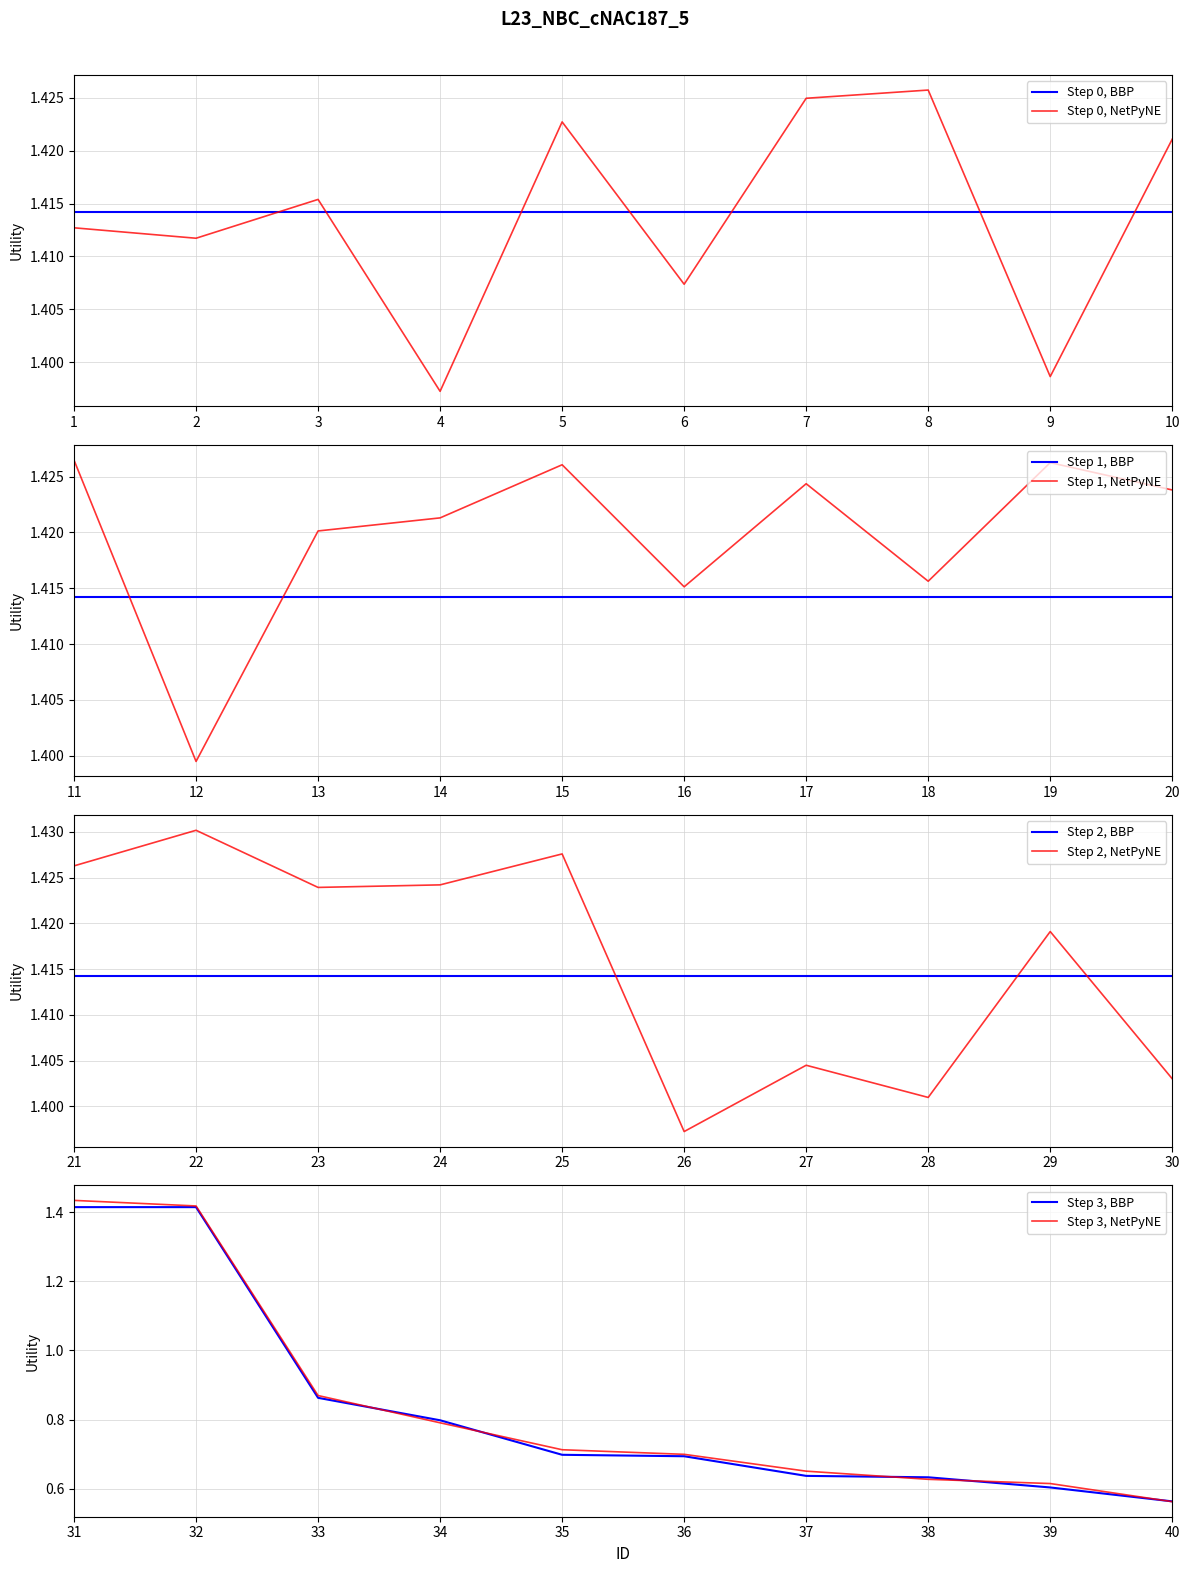

What is the average value?

1.3